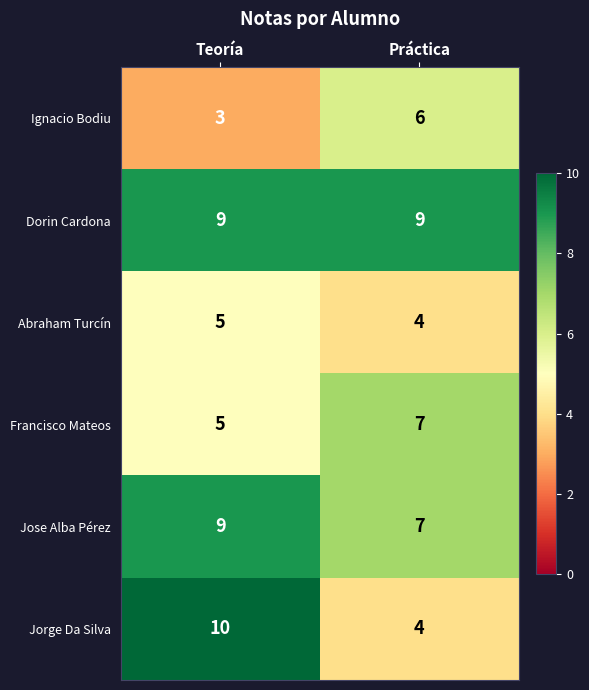

The Jose Alba Pérez series shows 4 at Práctica. True or false?

False